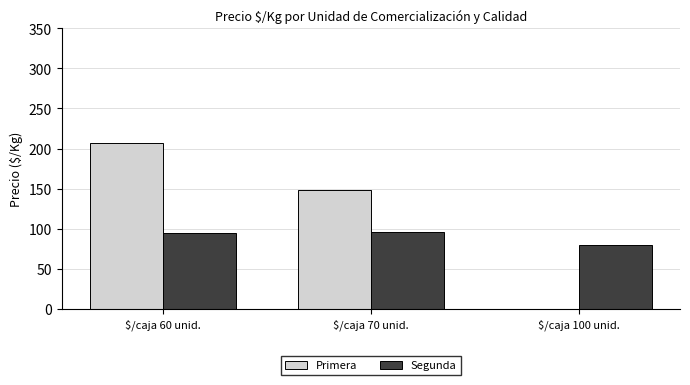

What is the sum of all Segunda values?

269.5